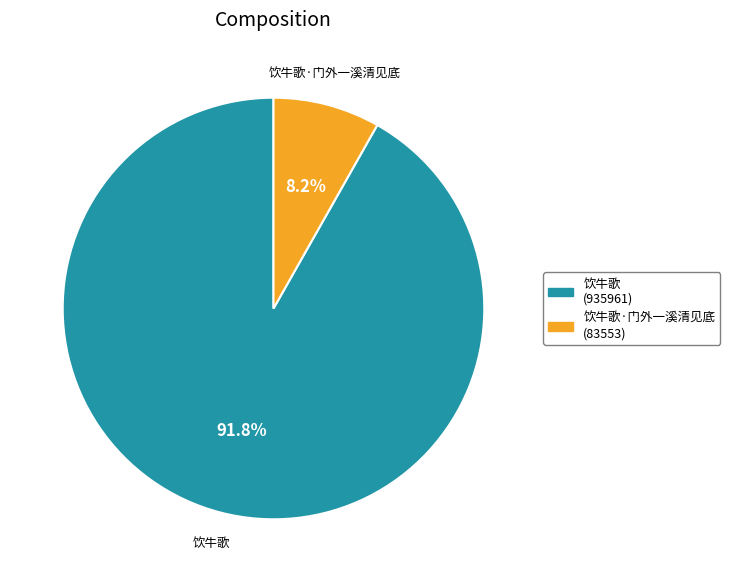

Is there any slice that represents more than half of the pie?

Yes